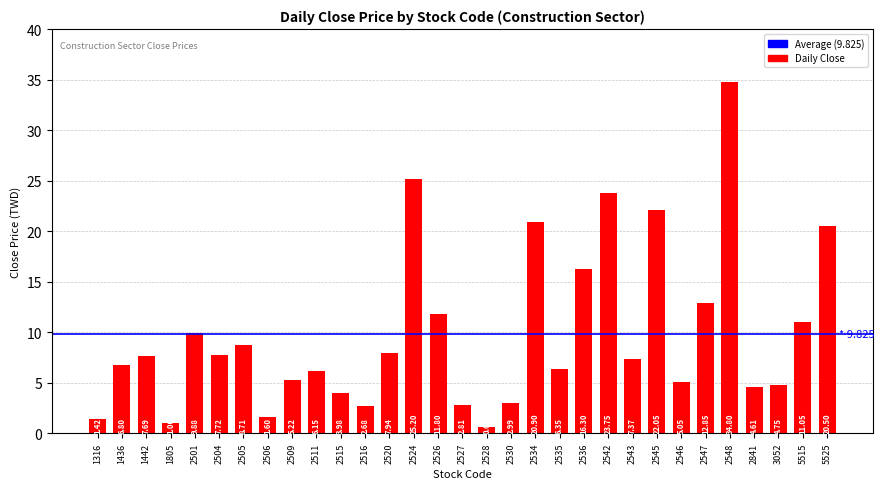

What is the average value?

9.8